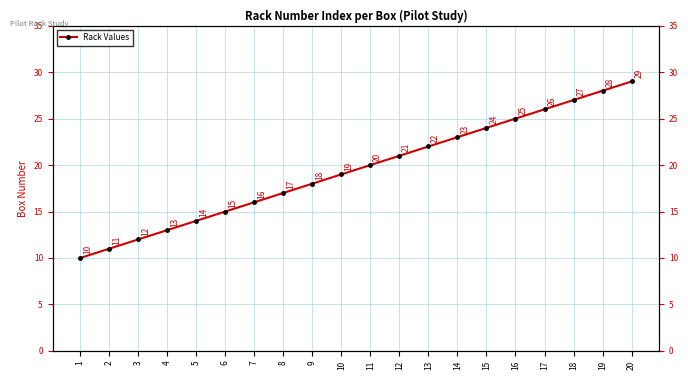

Where does the data first go above 20?

12